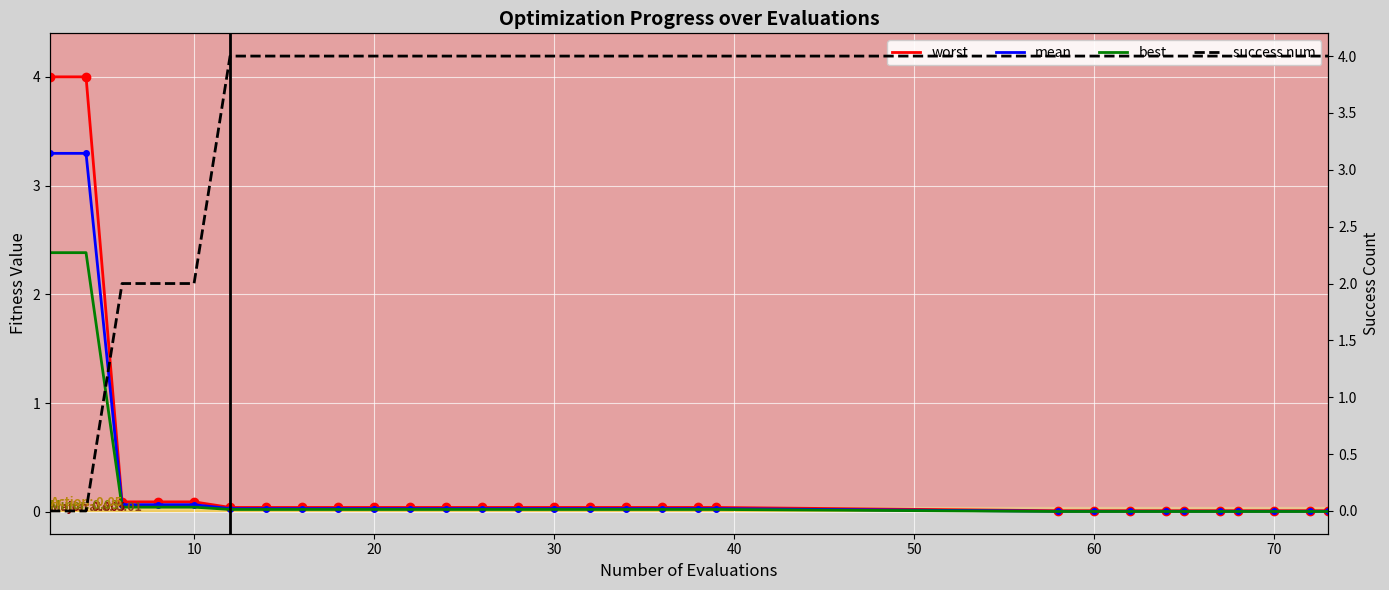

Rank the series by their maximum value, from lowest to highest.

best, mean, worst, success num